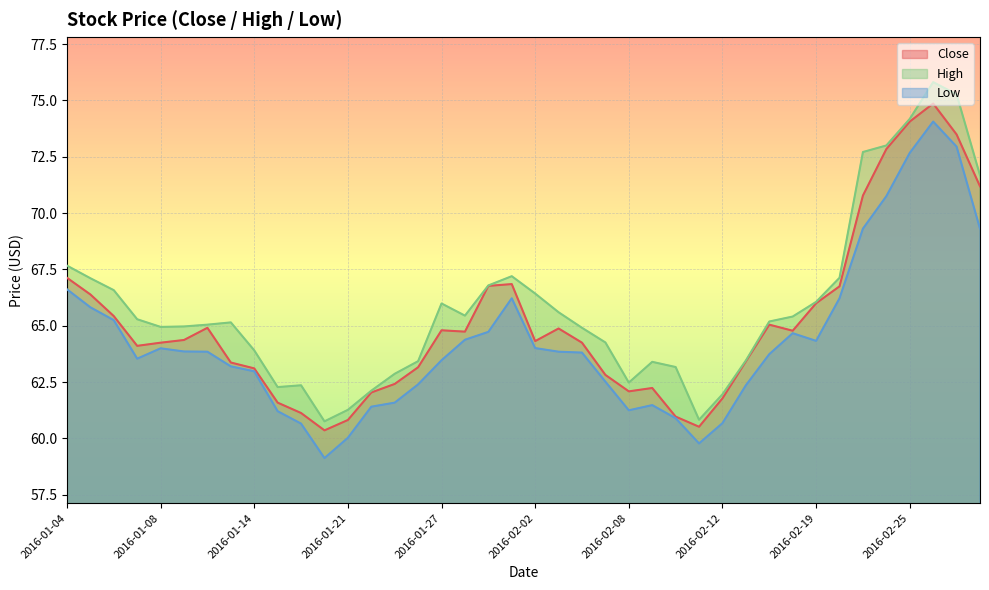

Reading left to right, extract all data points from this chart.

Close: 2016-01-04=67.1	2016-01-05=66.4	2016-01-06=65.4	2016-01-07=64.1	2016-01-08=64.2	2016-01-11=64.4	2016-01-12=64.9	2016-01-13=63.4	2016-01-14=63.1	2016-01-15=61.6	2016-01-19=61.1	2016-01-20=60.4	2016-01-21=60.8	2016-01-22=62.0	2016-01-25=62.4	2016-01-26=63.2	2016-01-27=64.8	2016-01-28=64.7	2016-01-29=66.8	2016-02-01=66.8	2016-02-02=64.3	2016-02-03=64.9	2016-02-04=64.2	2016-02-05=62.8	2016-02-08=62.1	2016-02-09=62.2	2016-02-10=61.0	2016-02-11=60.5	2016-02-12=61.8	2016-02-16=63.4	2016-02-17=65.1	2016-02-18=64.8	2016-02-19=66.0	2016-02-22=66.8	2016-02-23=70.8	2016-02-24=72.8	2016-02-25=74.1	2016-02-26=74.9	2016-02-29=73.5	2016-03-01=71.2
High: 2016-01-04=67.7	2016-01-05=67.1	2016-01-06=66.6	2016-01-07=65.3	2016-01-08=64.9	2016-01-11=65.0	2016-01-12=65.1	2016-01-13=65.2	2016-01-14=63.9	2016-01-15=62.3	2016-01-19=62.4	2016-01-20=60.8	2016-01-21=61.3	2016-01-22=62.1	2016-01-25=62.9	2016-01-26=63.4	2016-01-27=66.0	2016-01-28=65.4	2016-01-29=66.8	2016-02-01=67.2	2016-02-02=66.4	2016-02-03=65.6	2016-02-04=64.9	2016-02-05=64.3	2016-02-08=62.5	2016-02-09=63.4	2016-02-10=63.2	2016-02-11=60.8	2016-02-12=62.0	2016-02-16=63.5	2016-02-17=65.2	2016-02-18=65.4	2016-02-19=66.1	2016-02-22=67.1	2016-02-23=72.7	2016-02-24=73.0	2016-02-25=74.2	2016-02-26=75.8	2016-02-29=75.3	2016-03-01=71.7
Low: 2016-01-04=66.6	2016-01-05=65.8	2016-01-06=65.2	2016-01-07=63.5	2016-01-08=64.0	2016-01-11=63.9	2016-01-12=63.8	2016-01-13=63.2	2016-01-14=63.0	2016-01-15=61.2	2016-01-19=60.7	2016-01-20=59.1	2016-01-21=60.0	2016-01-22=61.4	2016-01-25=61.6	2016-01-26=62.4	2016-01-27=63.5	2016-01-28=64.4	2016-01-29=64.7	2016-02-01=66.2	2016-02-02=64.0	2016-02-03=63.8	2016-02-04=63.8	2016-02-05=62.5	2016-02-08=61.2	2016-02-09=61.5	2016-02-10=60.9	2016-02-11=59.8	2016-02-12=60.7	2016-02-16=62.4	2016-02-17=63.7	2016-02-18=64.7	2016-02-19=64.3	2016-02-22=66.2	2016-02-23=69.3	2016-02-24=70.8	2016-02-25=72.7	2016-02-26=74.1	2016-02-29=72.9	2016-03-01=69.3